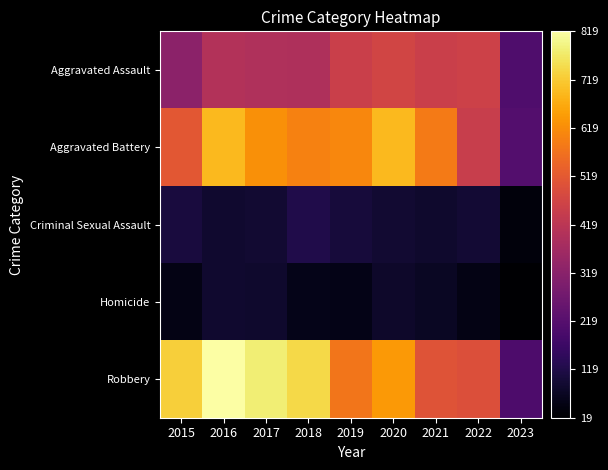

Reading left to right, extract all data points from this chart.

Aggravated Assault: 2015=323	2016=402	2017=396	2018=392	2019=452	2020=468	2021=452	2022=457	2023=204
Aggravated Battery: 2015=515	2016=691	2017=623	2018=600	2019=608	2020=691	2021=587	2022=446	2023=215
Criminal Sexual Assault: 2015=105	2016=87	2017=90	2018=122	2019=102	2020=89	2021=82	2022=93	2023=36
Homicide: 2015=50	2016=87	2017=82	2018=56	2019=53	2020=81	2021=69	2022=48	2023=19
Robbery: 2015=726	2016=819	2017=780	2018=741	2019=577	2020=639	2021=506	2022=497	2023=201